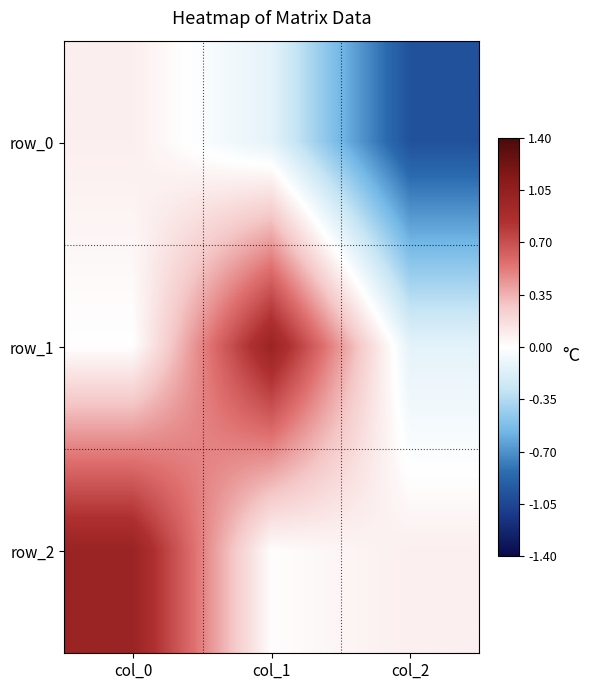

Which category has the lowest value across all series?

col_2